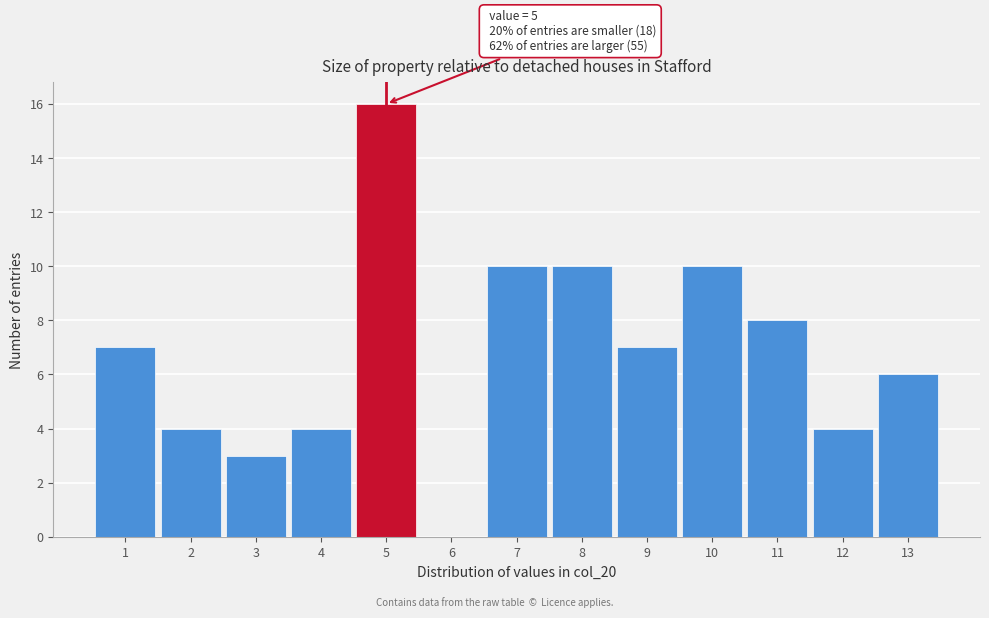

Which range on the x-axis has the tallest bar?

4.5 to 5.5